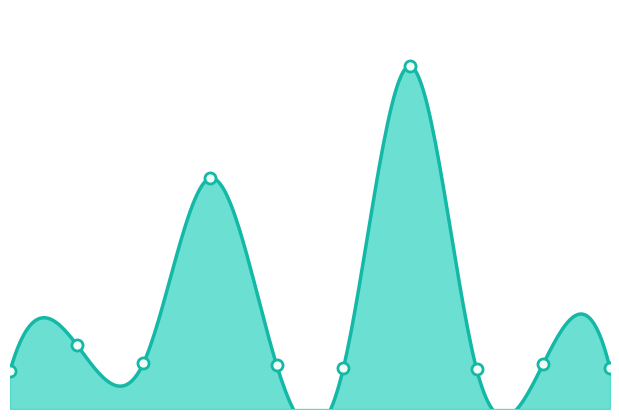

Rank the categories by value from lowest to highest.

0, 7, 5, 9, 4, 8, 2, 1, 3, 6